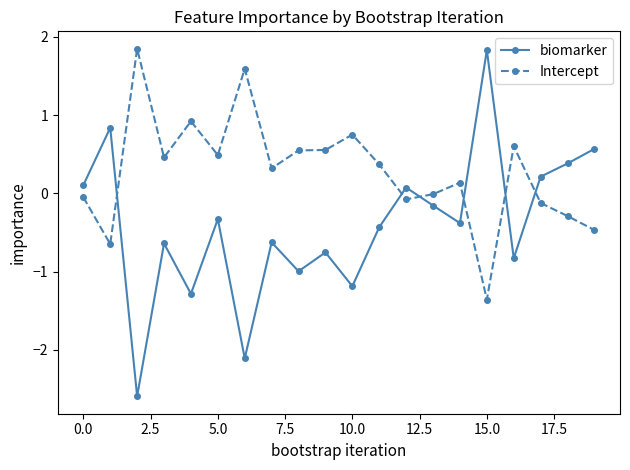

What is the difference between the second highest and minimum values in the biomarker series?

3.4